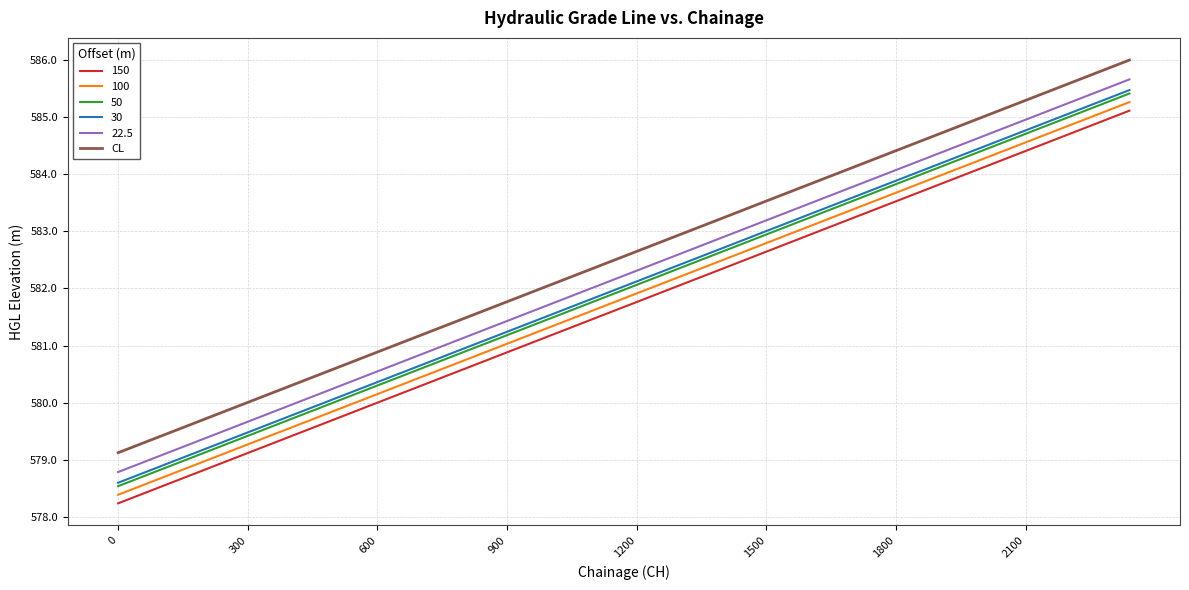

How many categories are shown in the chart?

40